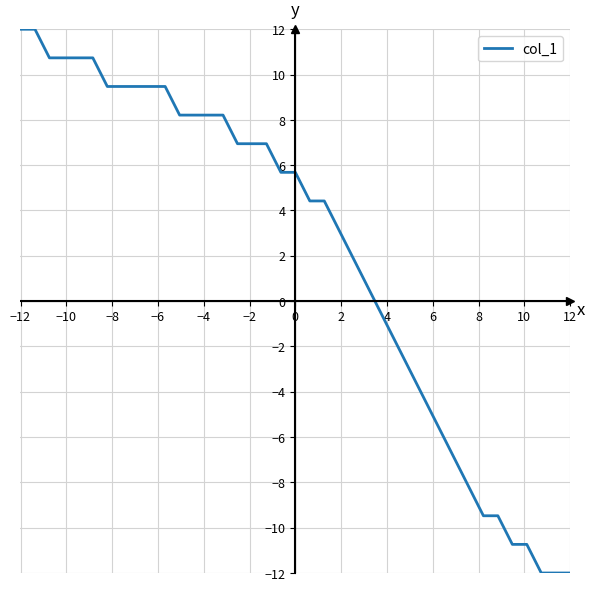

What is the average value?

2.2